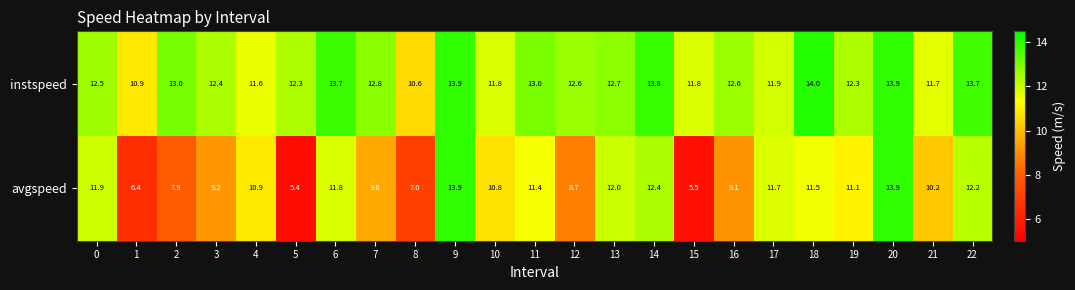

Which category has the lowest value in the instspeed series?

8